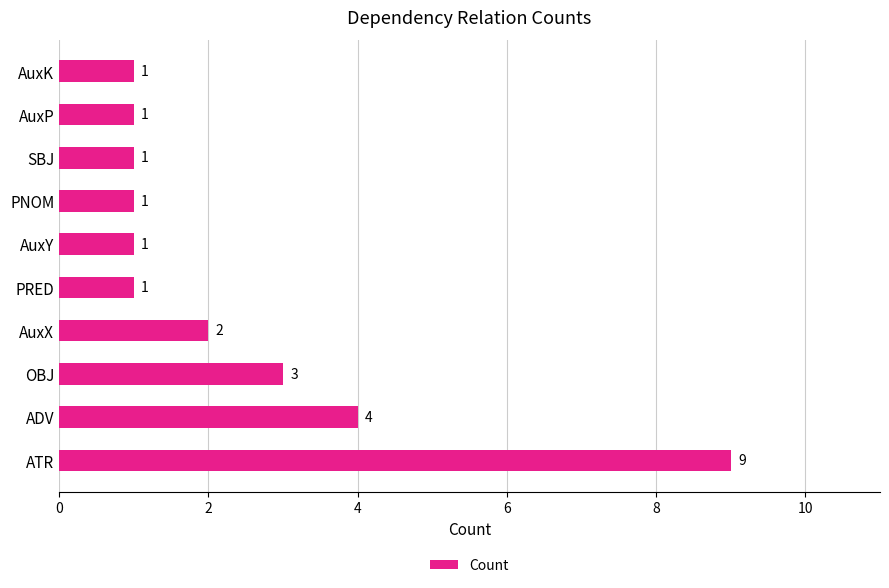

What is the ratio of the value at ATR to the value at PRED?

9.0